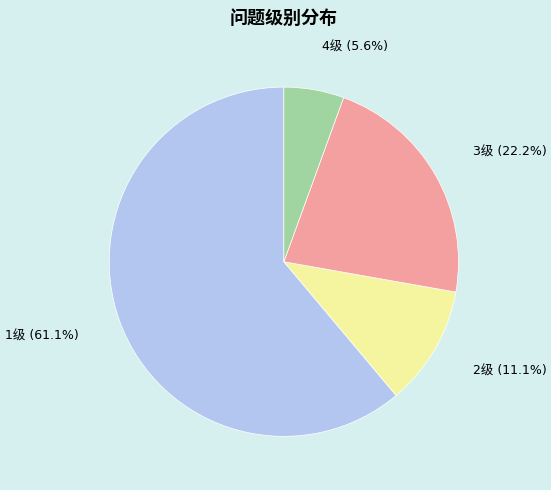

Does any single category account for the majority?

Yes